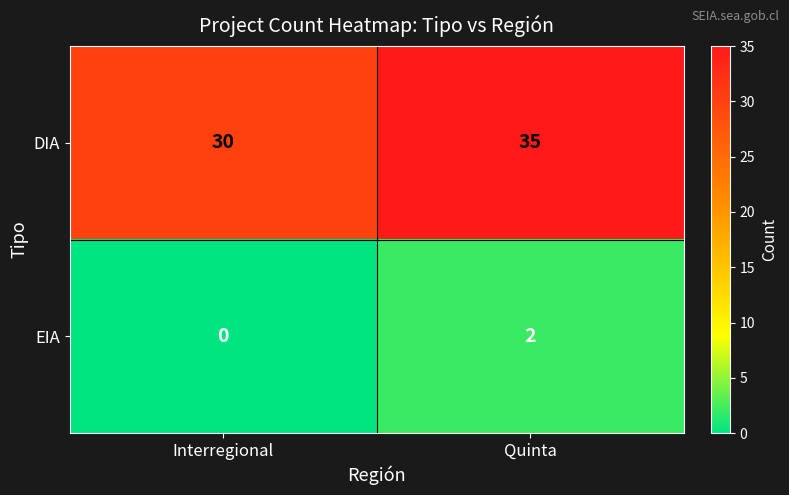

What is the total value across all series at Interregional?

30